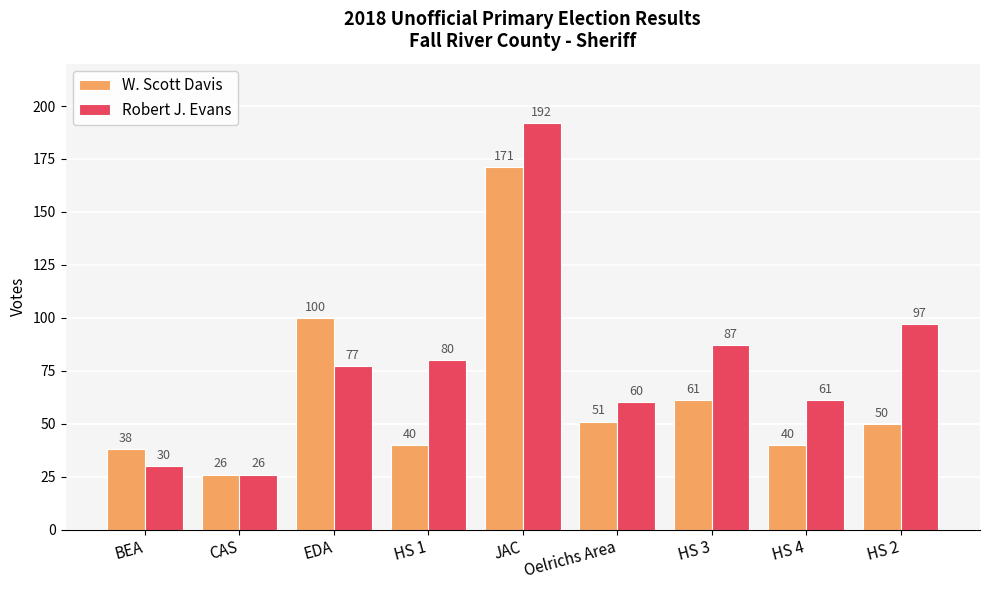

What is the label of the 4th bar from the right?

Oelrichs Area